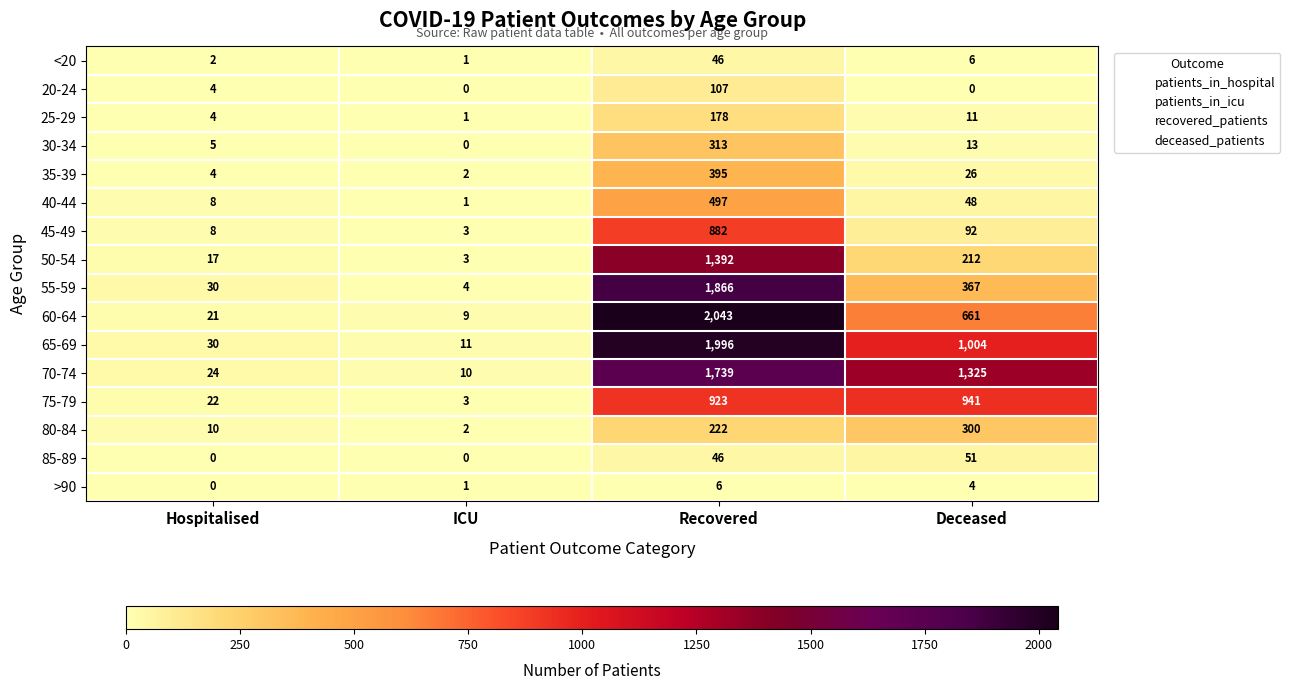

At which label does 30-34 reach its peak?

Recovered